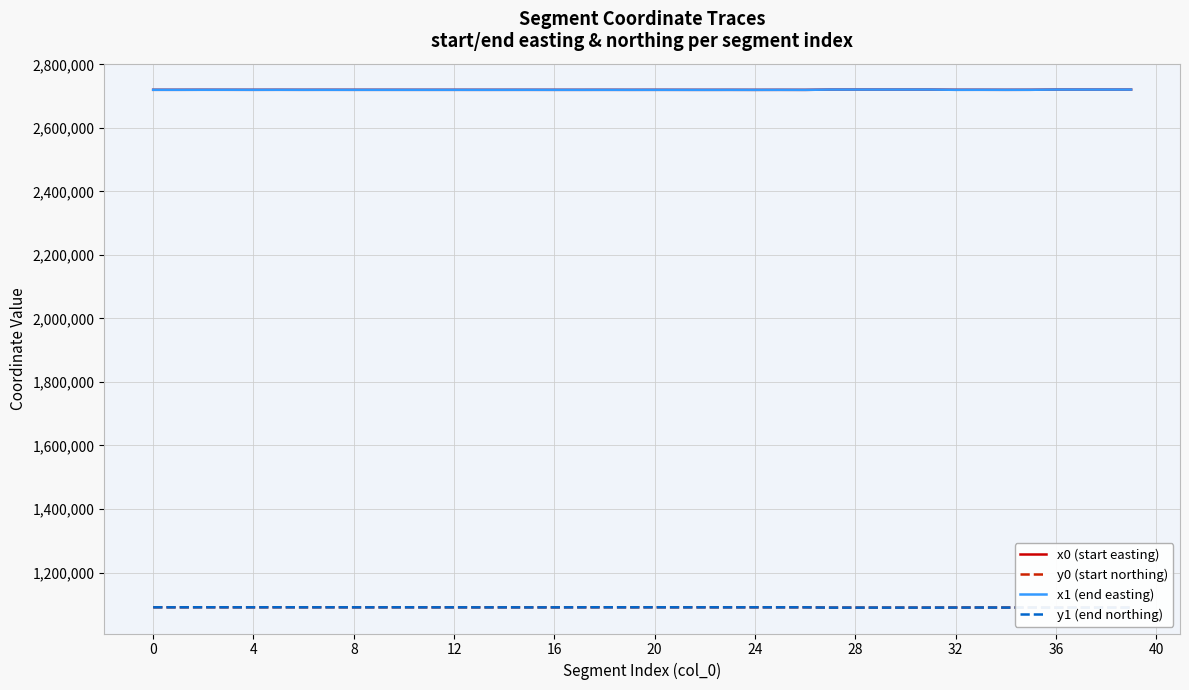

True or false: x0 (start easting) and y1 (end northing) intersect in this chart.

False